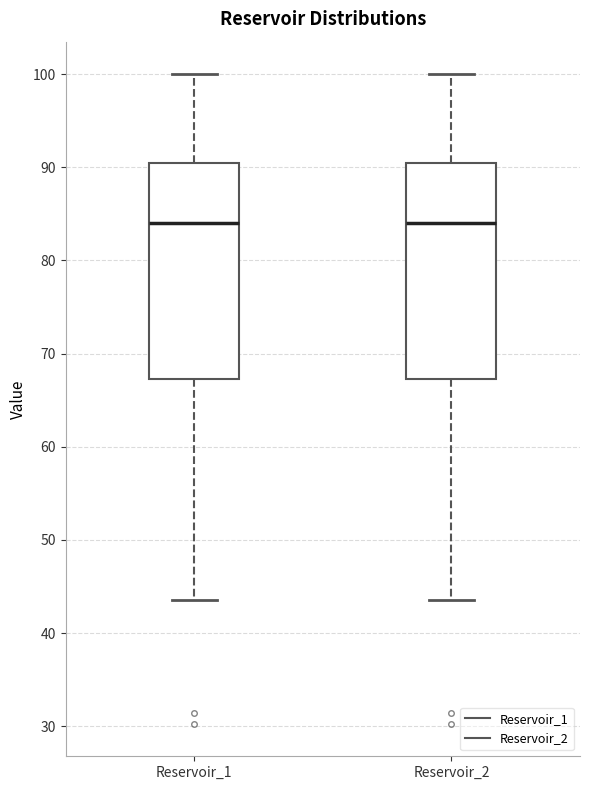

Reading left to right, read every box against the y-axis: the position of its median line, the range the box covers, and the ends of its whiskers. The values are not printed on the chart, so give them approximately, as read against the axis.

Reservoir_1: median 84, box 67 to 90, whiskers 44 to 100
Reservoir_2: median 84, box 67 to 90, whiskers 44 to 100